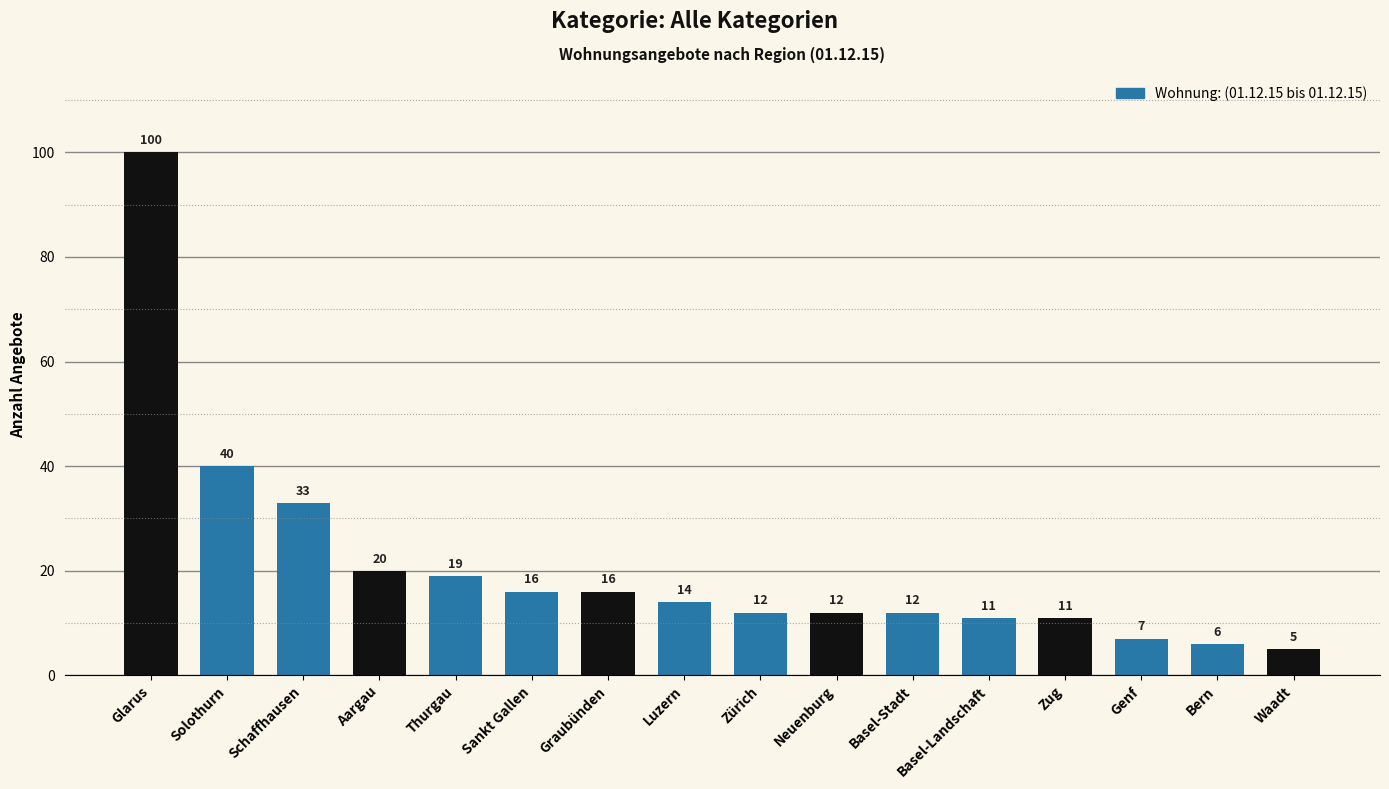

Which label corresponds to the smallest value in the chart?

Waadt